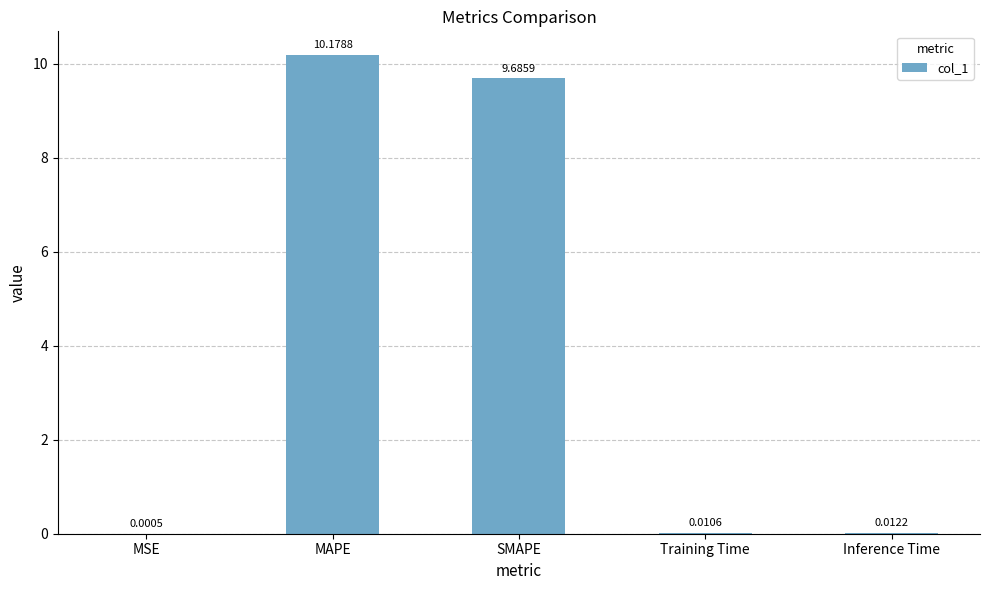

What is the maximum value shown in the chart?

10.2